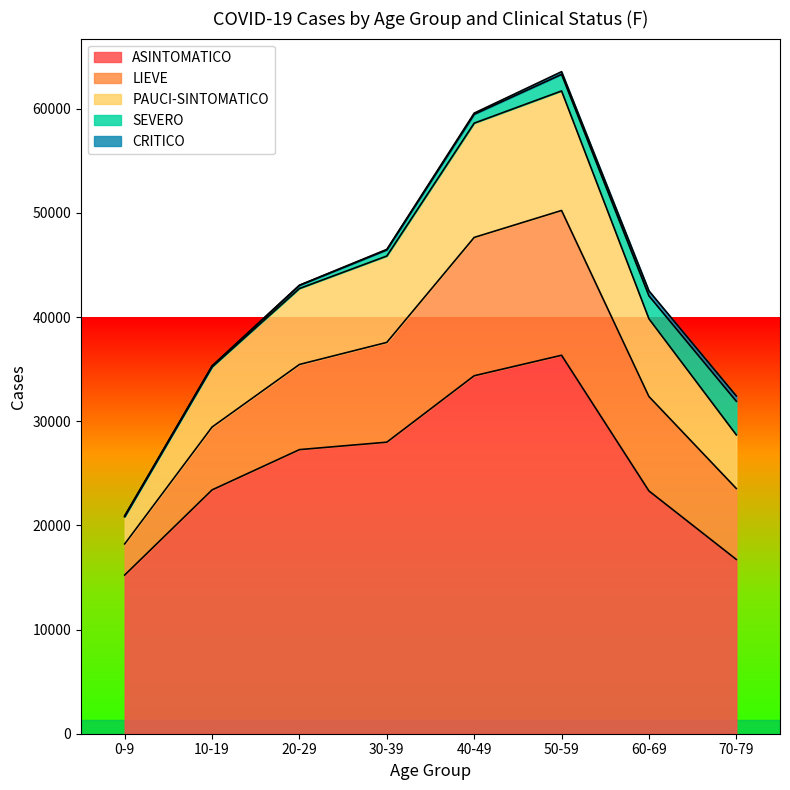

What is the lowest value of the ASINTOMATICO series?

15235